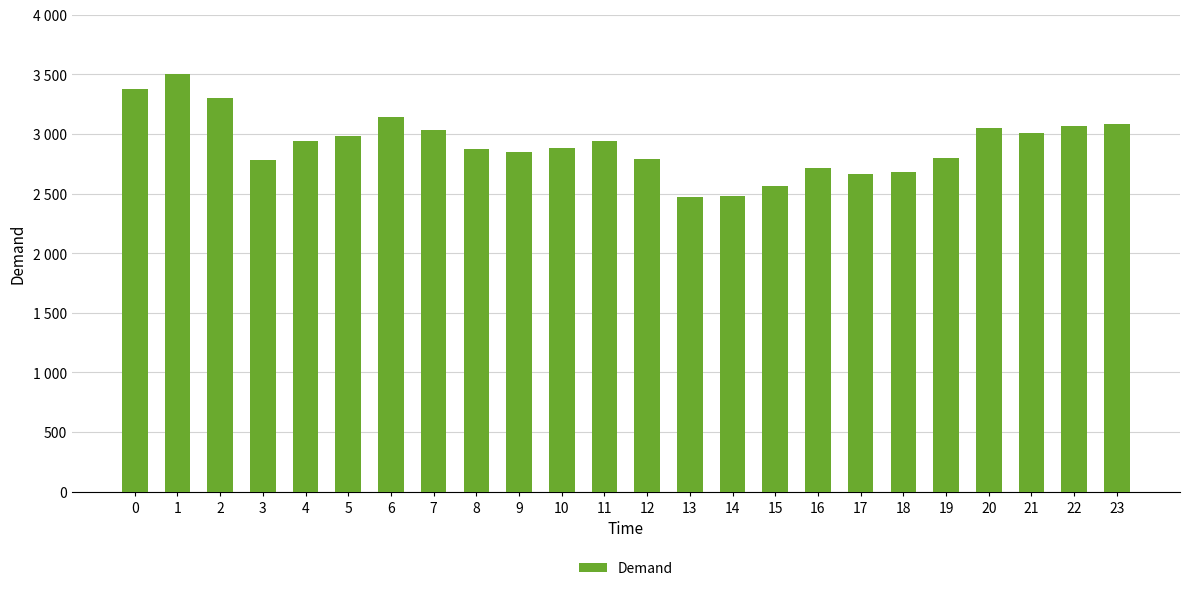

Reading left to right, what are all the values shown in this chart?

0=3380	1=3502	2=3298	3=2784	4=2941	5=2986	6=3140	7=3037	8=2873	9=2849	10=2886	11=2944	12=2790	13=2472	14=2482	15=2560	16=2711	17=2666	18=2682	19=2797	20=3046	21=3005	22=3064	23=3086